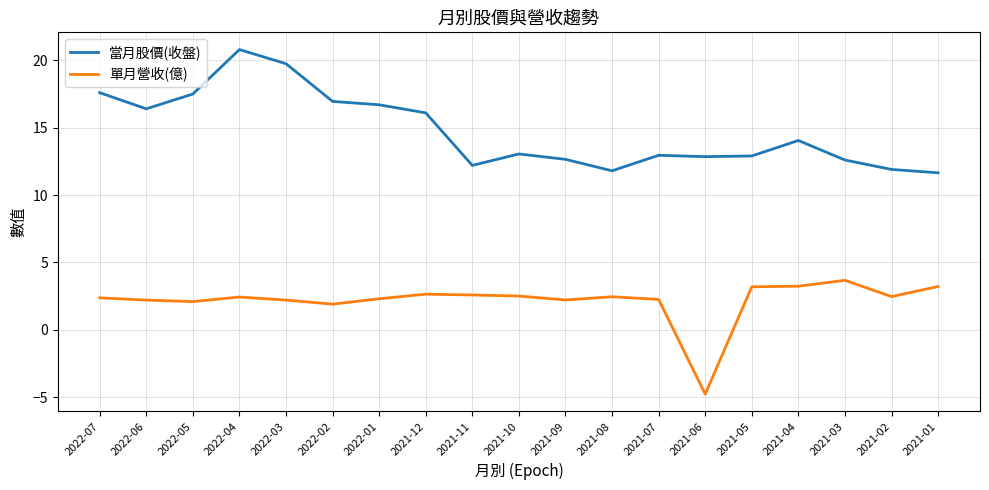

At which label does 當月股價(收盤) reach its peak?

2022-04